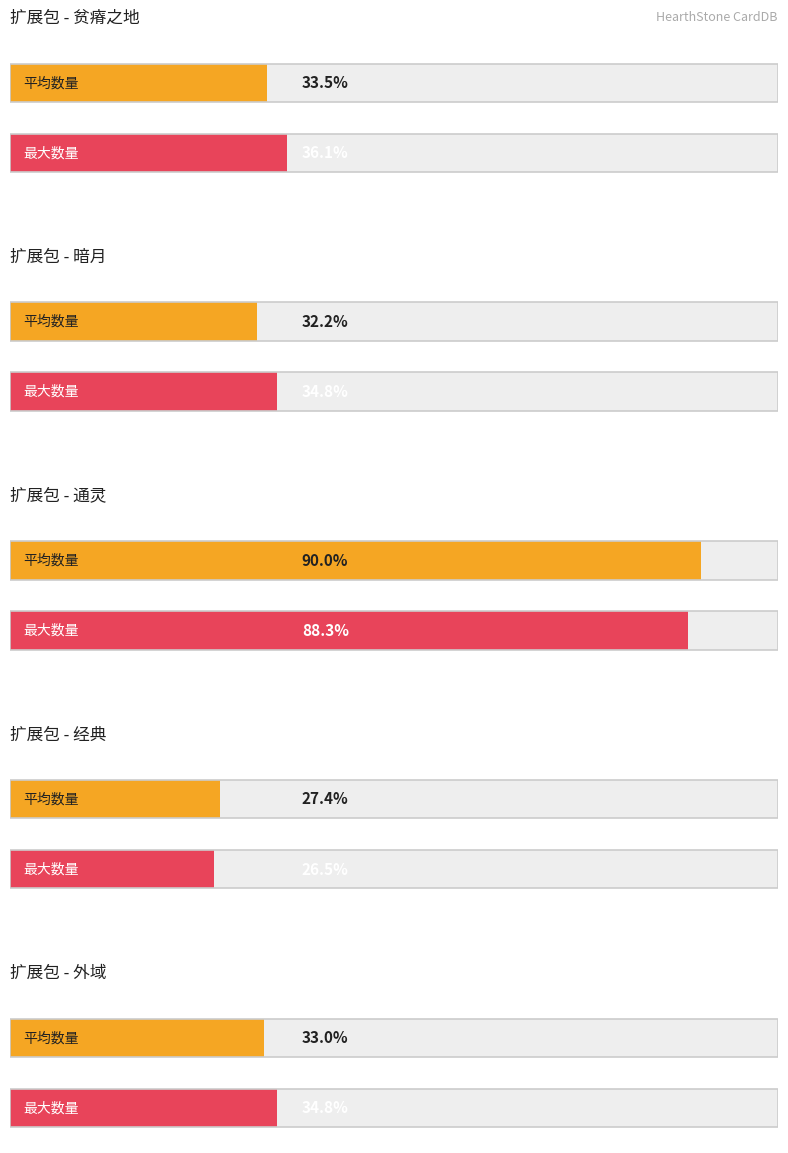

At which label is 外域 closest to 75?

贫瘠之地